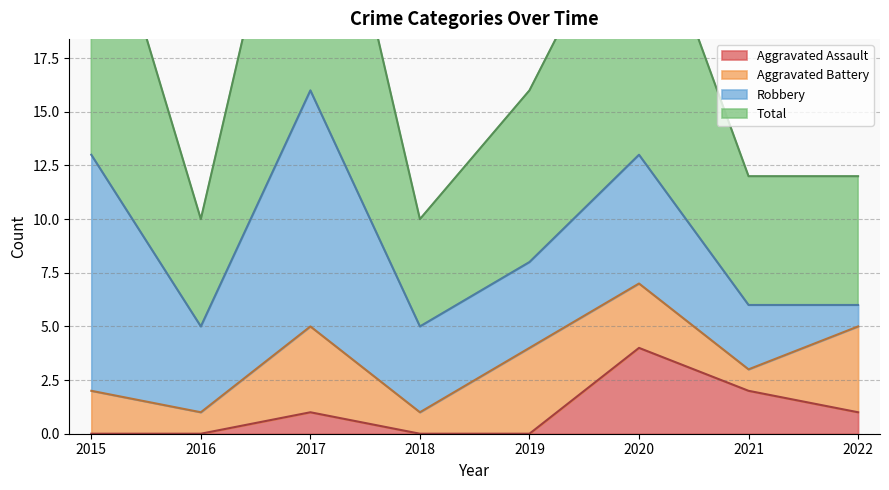

What is the highest value of the Aggravated Assault series?

4